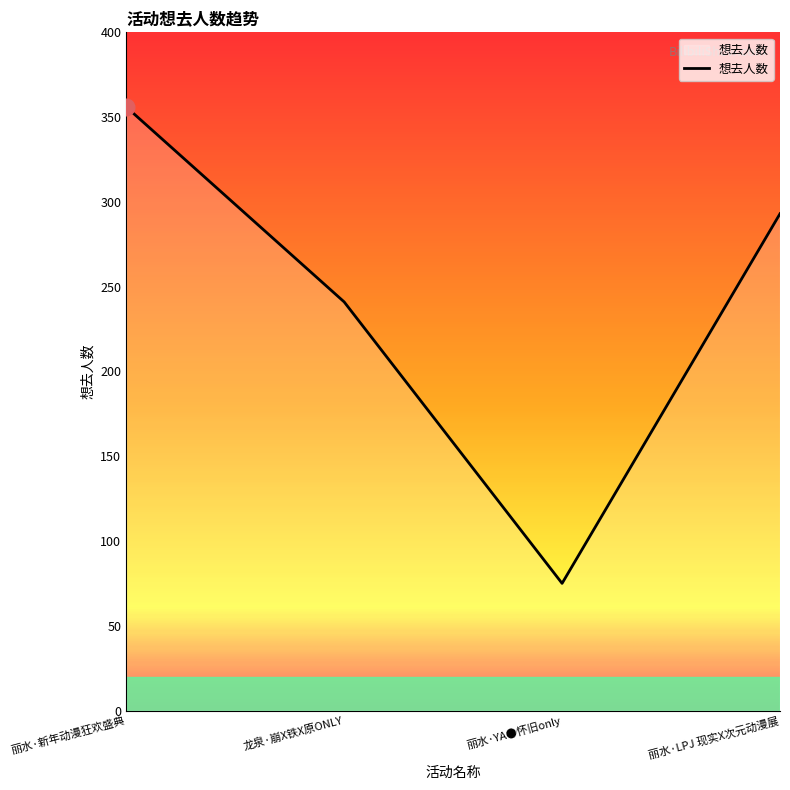

What is the difference between the values at 丽水·新年动漫狂欢盛典 and 龙泉·崩X铁X原ONLY?

115